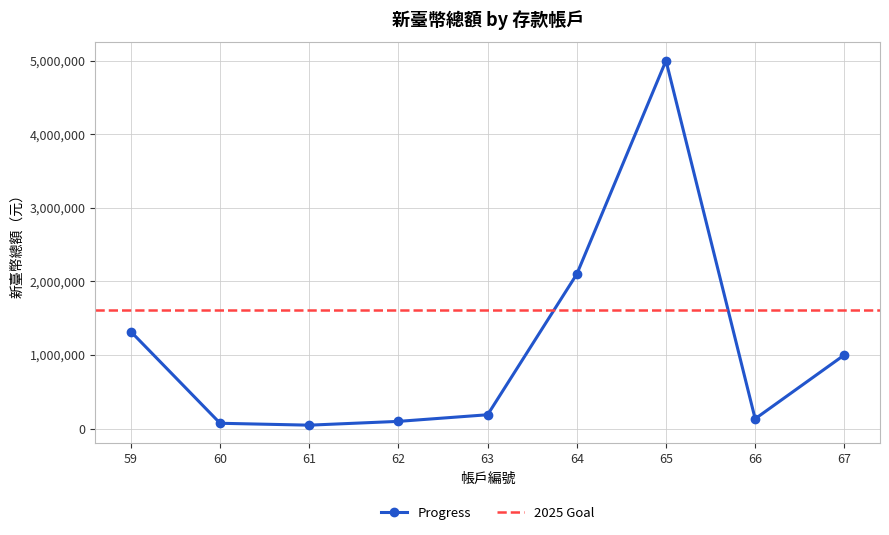

The chart shows a value of 97602 at 62. True or false?

True